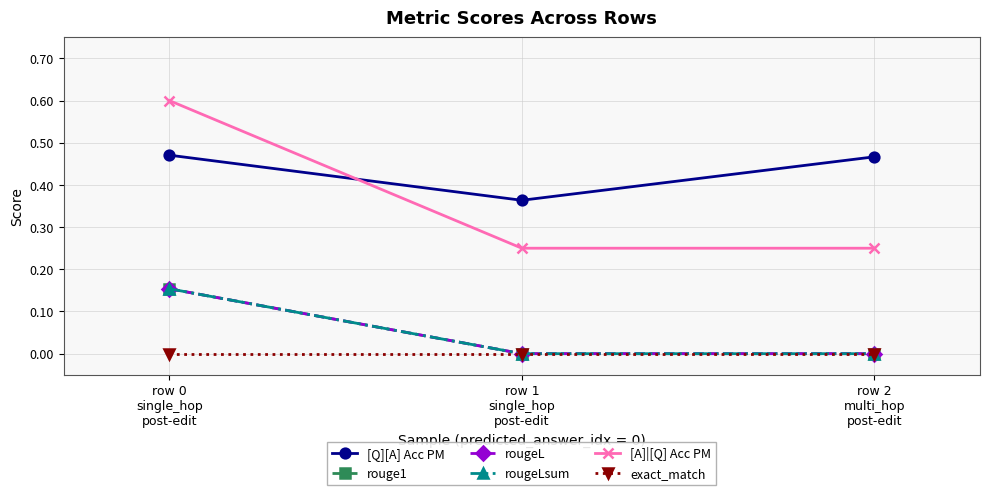

Which series has the largest total across all categories?

[Q][A] Acc PM